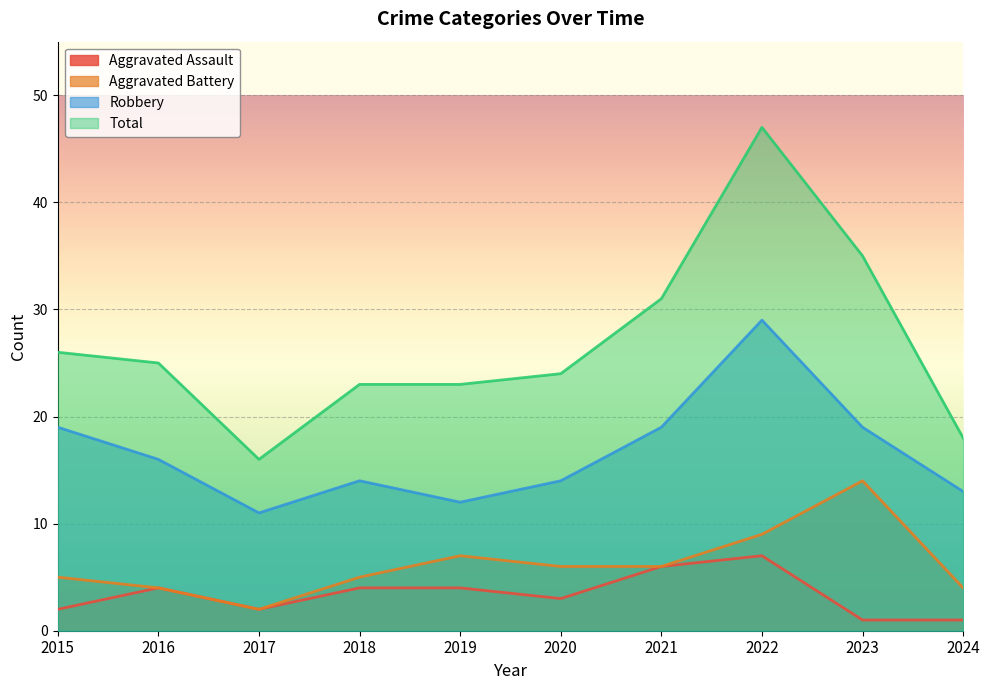

How many interior local peaks does the Total series have?

1